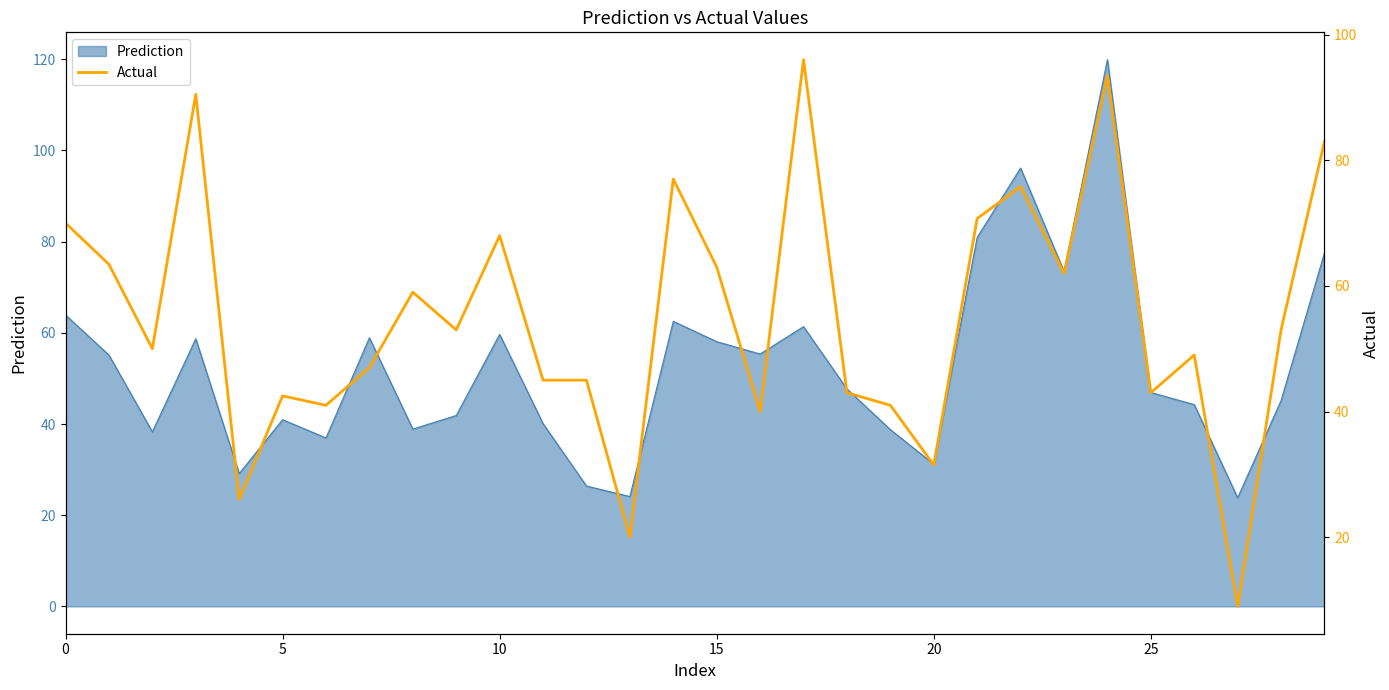

Which category has the highest value across all series?

17